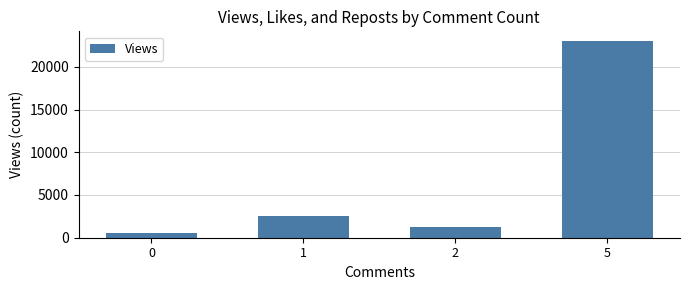

How many distinct data groups are displayed?

1